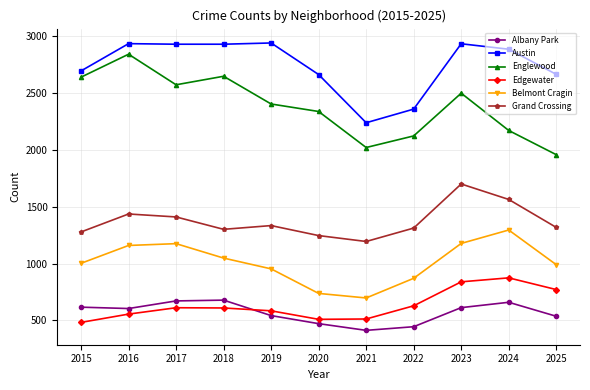

True or false: Belmont Cragin and Austin cross at least once.

False